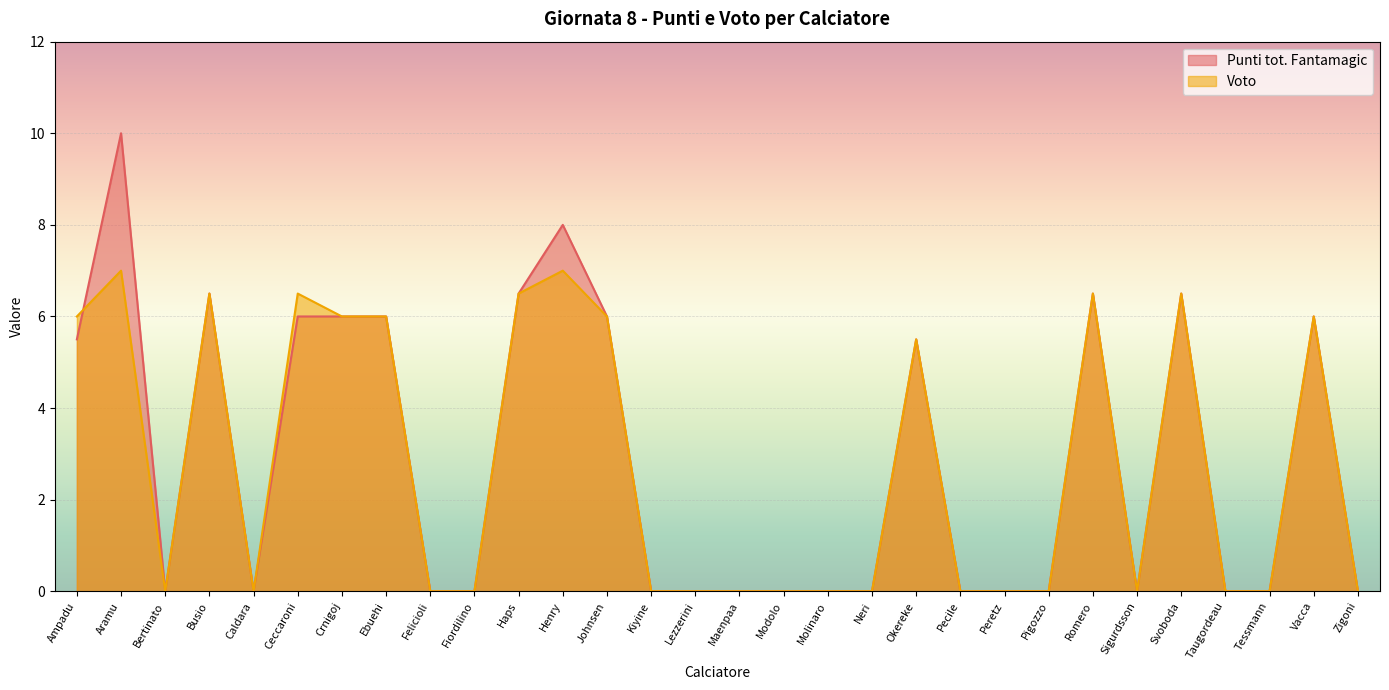

Which category has the lowest value in the Voto series?

Bertinato